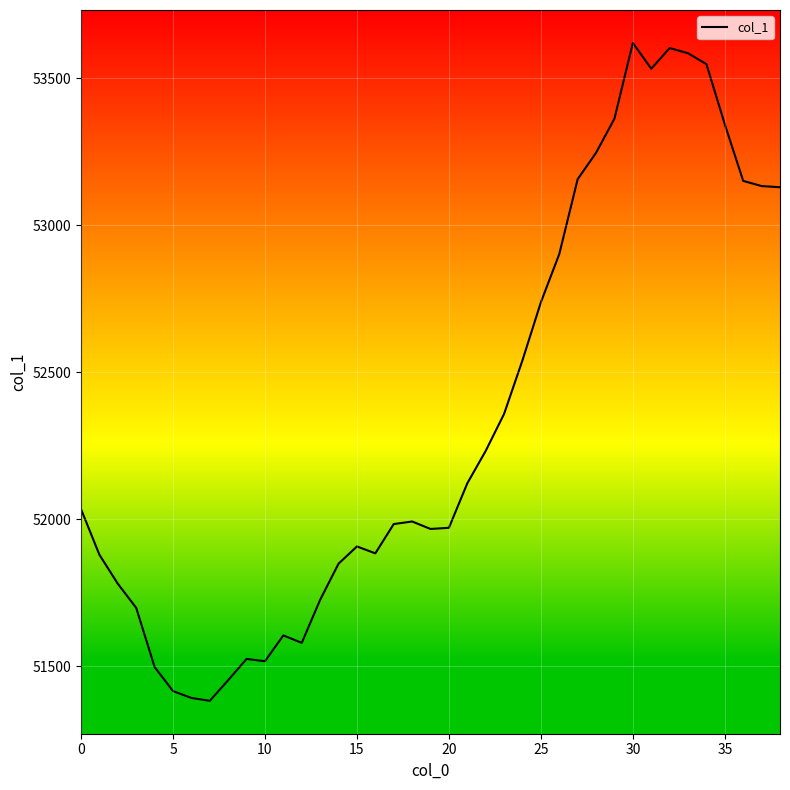

What is the maximum value shown in the chart?

53620.3